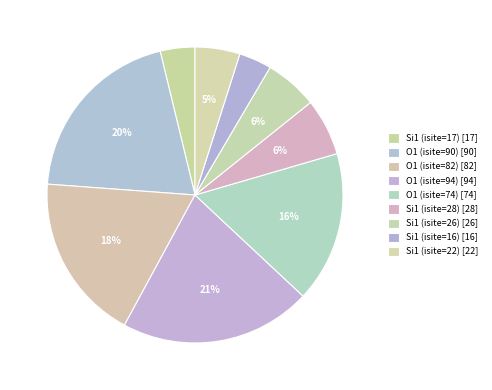

Which category has the smallest portion of the pie?

Si1 (isite=16)